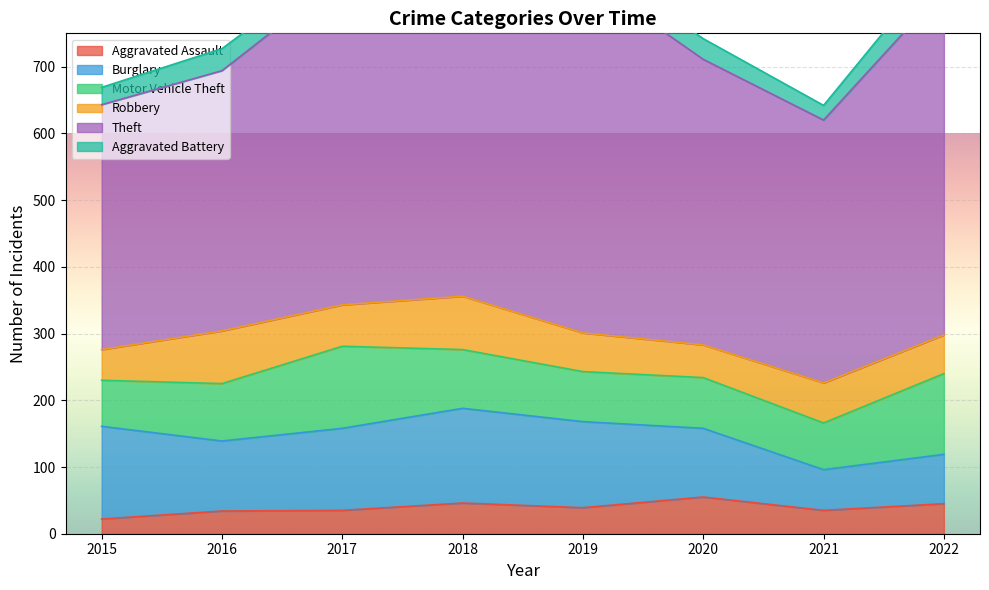

Rank the series at 2015 from highest to lowest value.

Theft, Burglary, Motor Vehicle Theft, Robbery, Aggravated Battery, Aggravated Assault